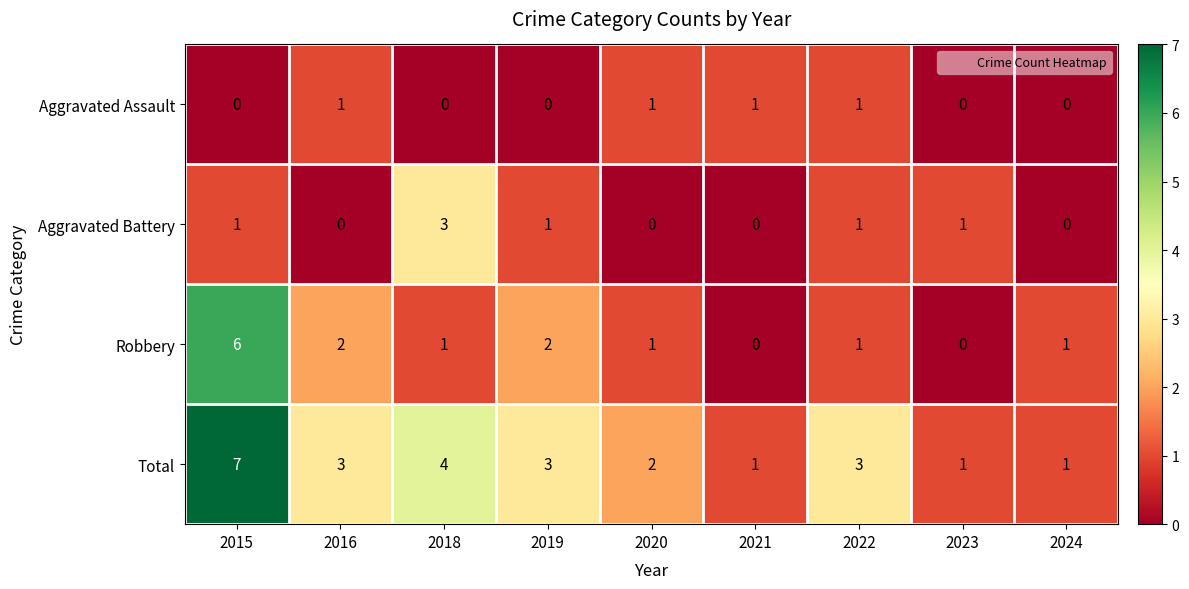

What is the maximum value shown in the chart?

7